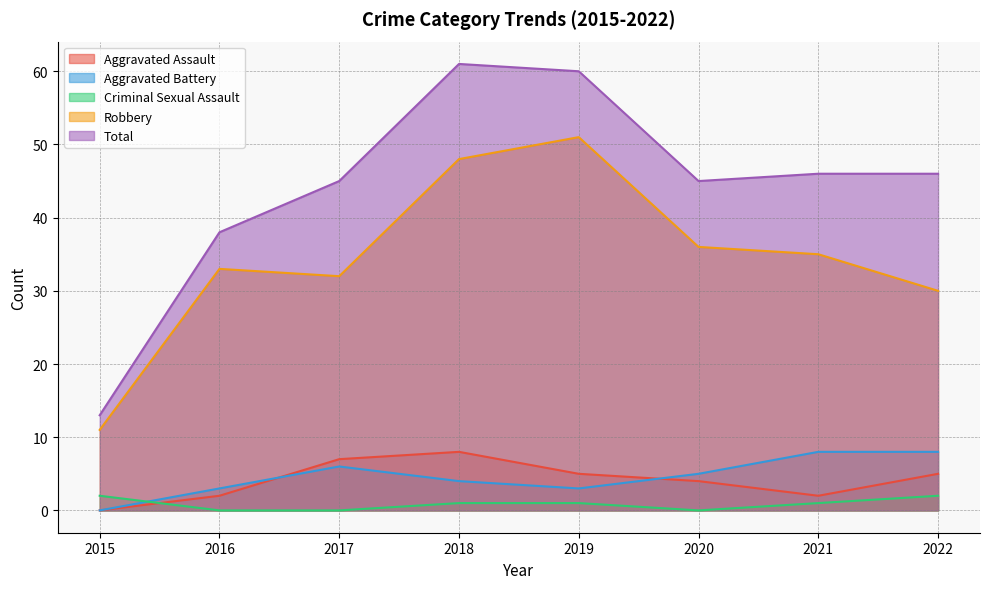

The value of Total at 2019 is 106. True or false?

False